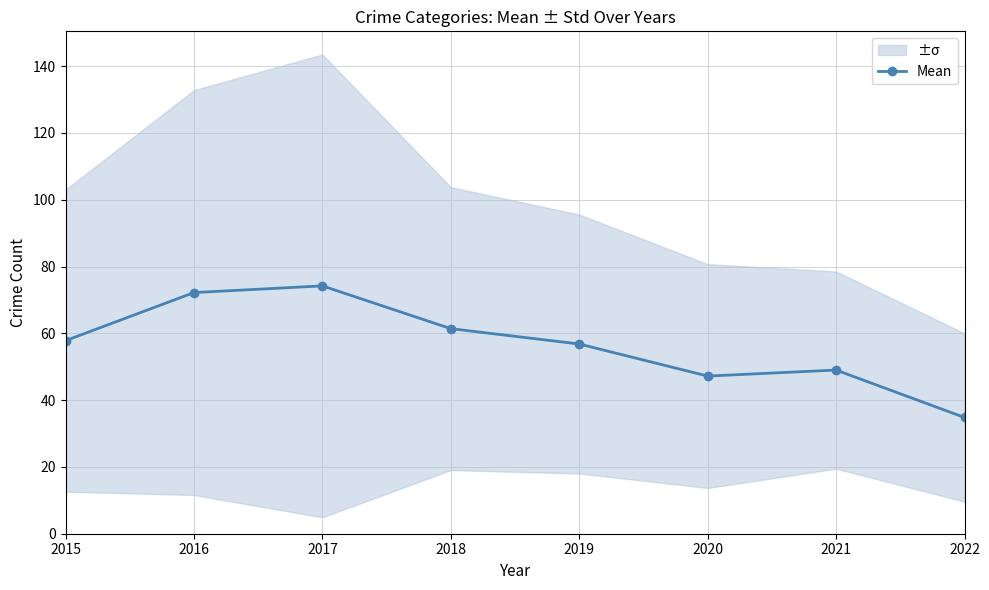

What is the greatest value displayed?

74.2